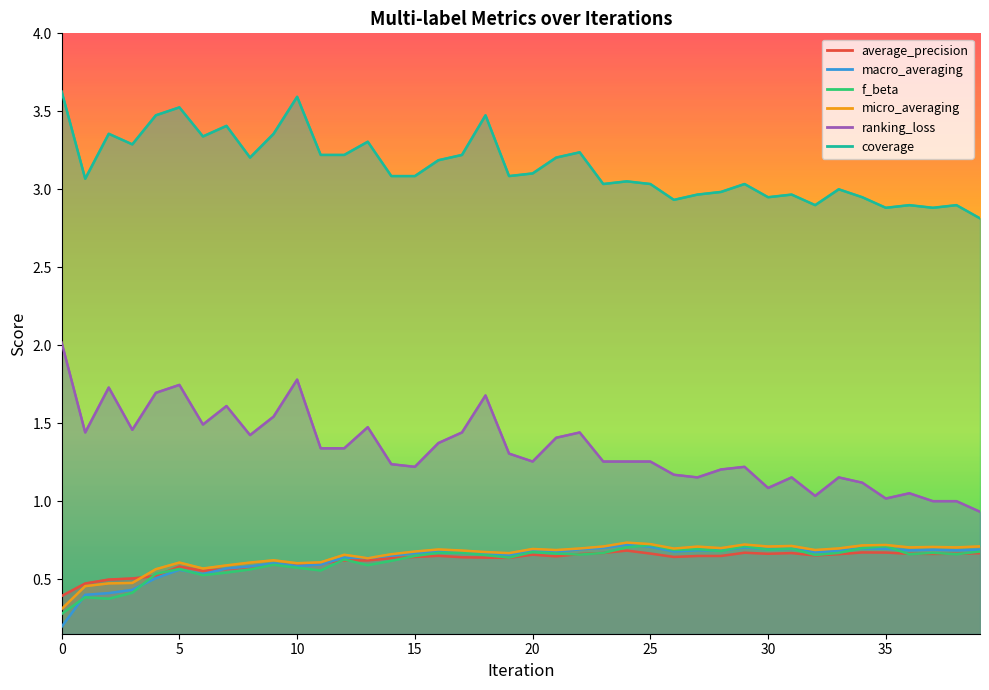

True or false: coverage and ranking_loss cross at least once.

False